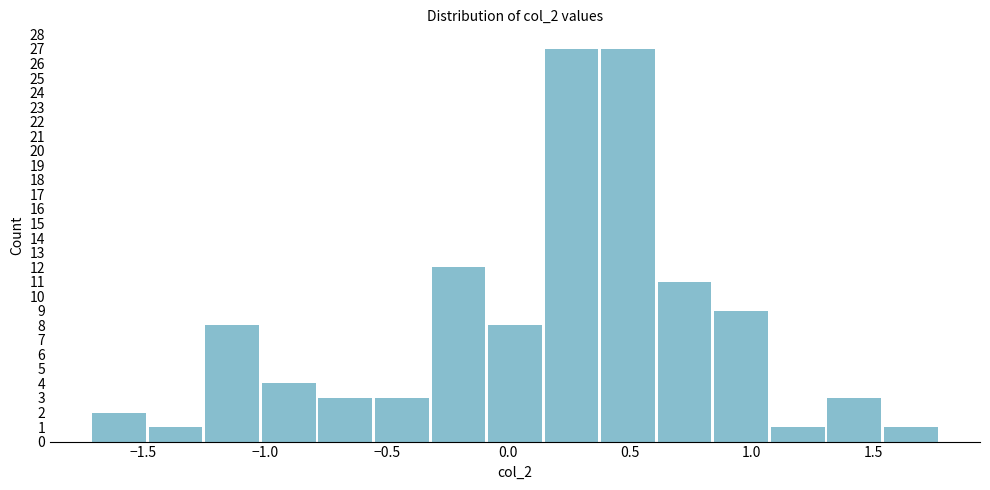

Reading left to right, transcribe this chart: for each bar, give the range it covers on the x-axis and its height. Neither the bar edges nor the heights are printed on the chart, so give them approximately, as read against the axes.

-1.70 to -1.50: 2
-1.50 to -1.25: 1
-1.25 to -1.00: 8
-1.00 to -0.80: 4
-0.80 to -0.55: 3
-0.55 to -0.30: 3
-0.30 to -0.10: 12
-0.10 to 0.15: 8
0.15 to 0.40: 27
0.40 to 0.60: 27
0.60 to 0.85: 11
0.85 to 1.05: 9
1.05 to 1.30: 1
1.30 to 1.55: 3
1.55 to 1.75: 1